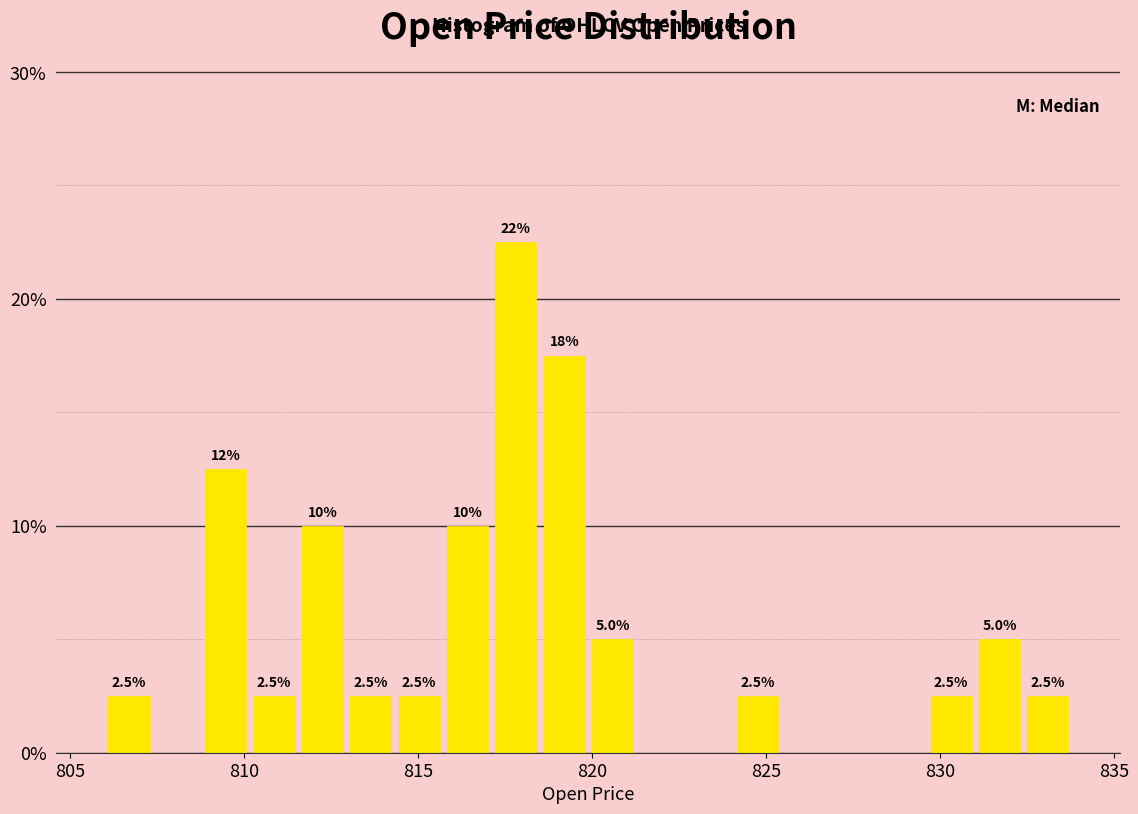

Read against the x-axis, roughly where is the centre of the tallest bar?

818.0